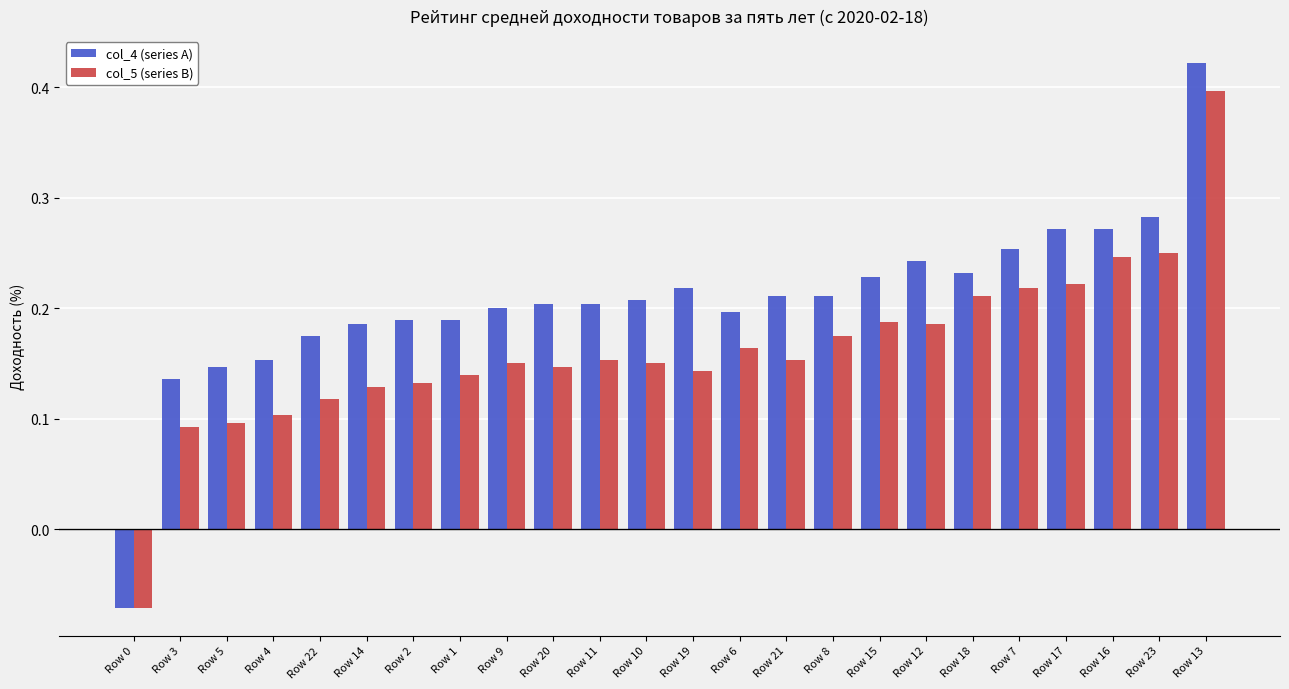

Rank the series by their average value, from highest to lowest.

col_4 (series A), col_5 (series B)